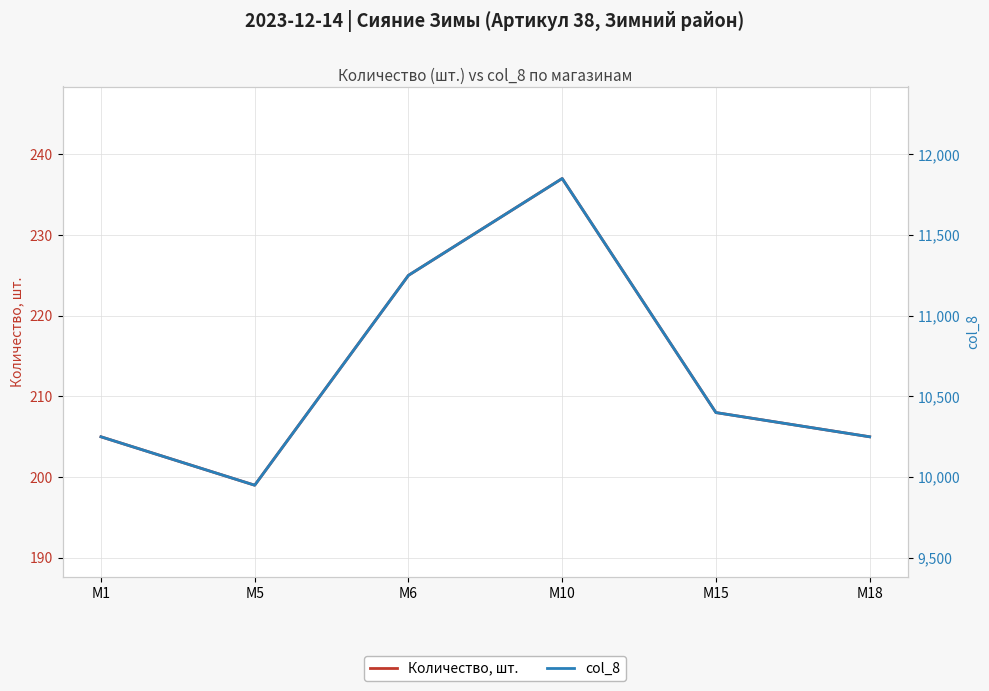

Reading left to right, extract all data points from this chart.

Количество, шт.: M1=205	M5=199	M6=225	M10=237	M15=208	M18=205
col_8: M1=10250	M5=9950	M6=11250	M10=11850	M15=10400	M18=10250